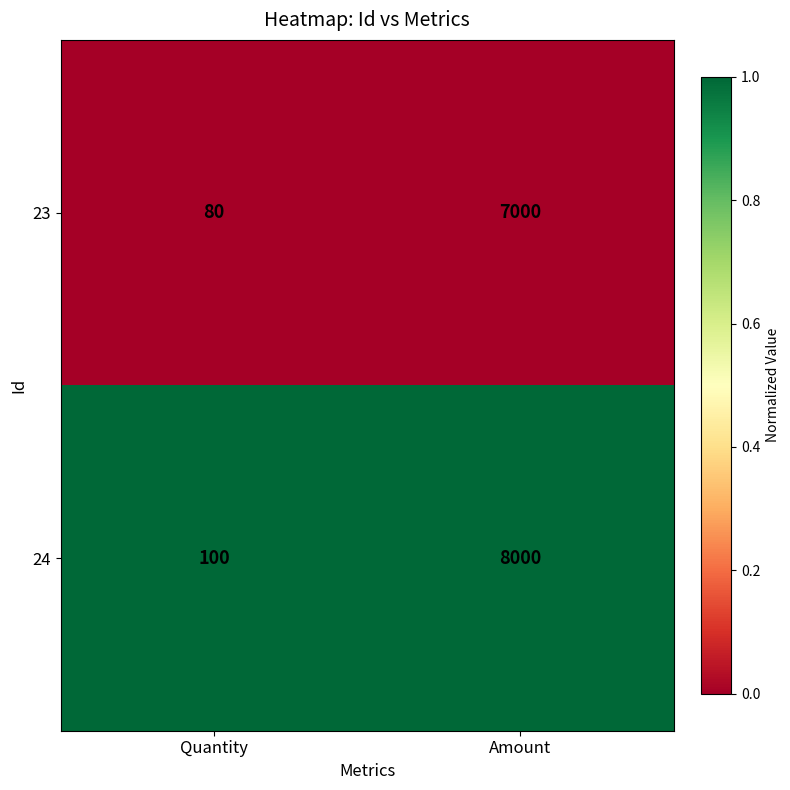

What is the difference between the highest and lowest values at Quantity?

20